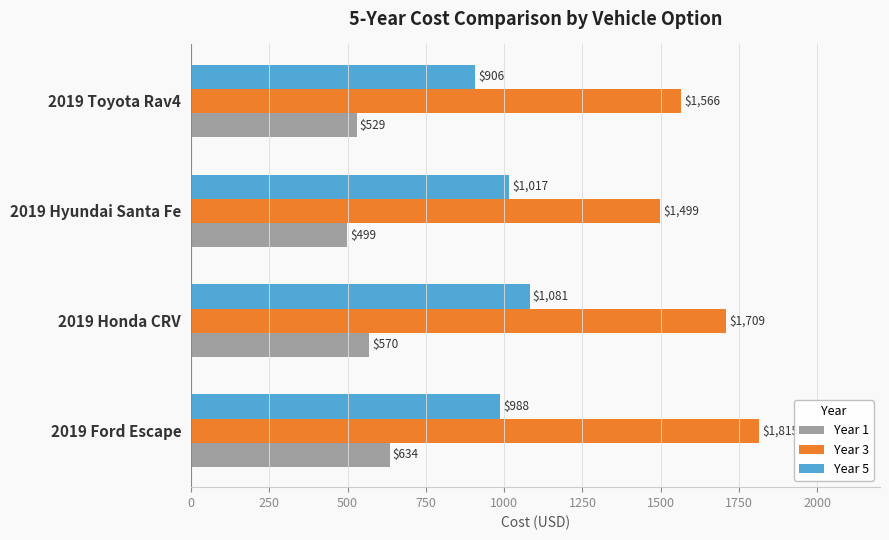

What is the maximum value shown in the chart?

1815